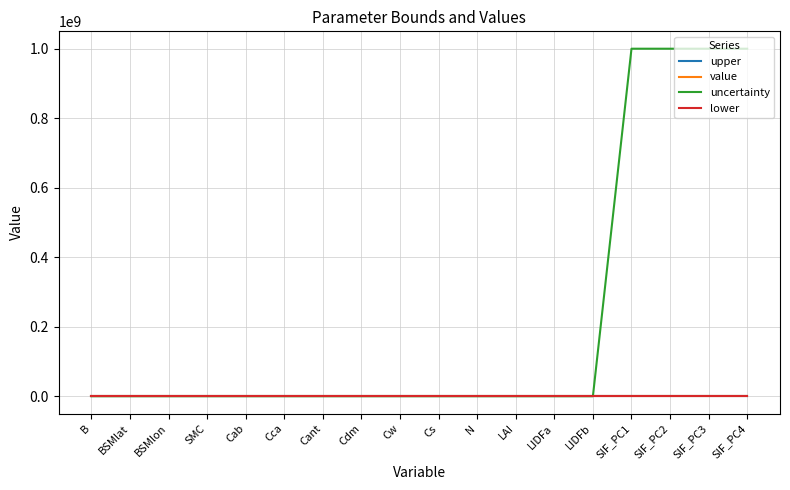

Which series has the largest range (max minus min)?

uncertainty